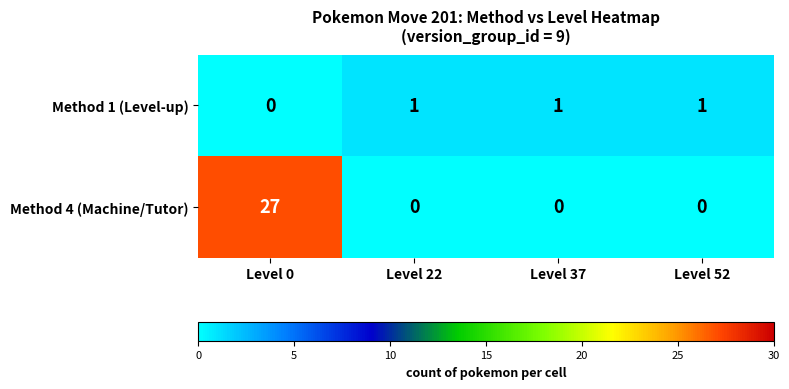

Reading right to left, extract all data points from this chart.

Method 1 (Level-up): Level 52=1	Level 37=1	Level 22=1	Level 0=0
Method 4 (Machine/Tutor): Level 52=0	Level 37=0	Level 22=0	Level 0=27